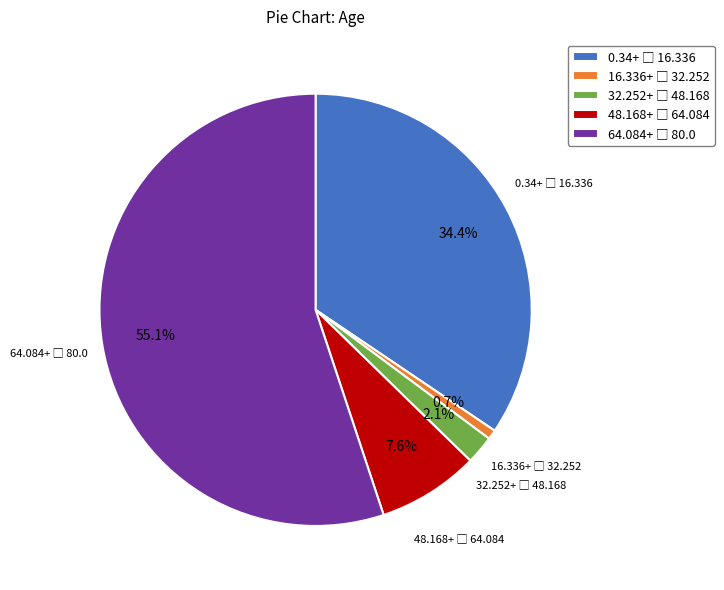

Count the number of slices in the pie.

5